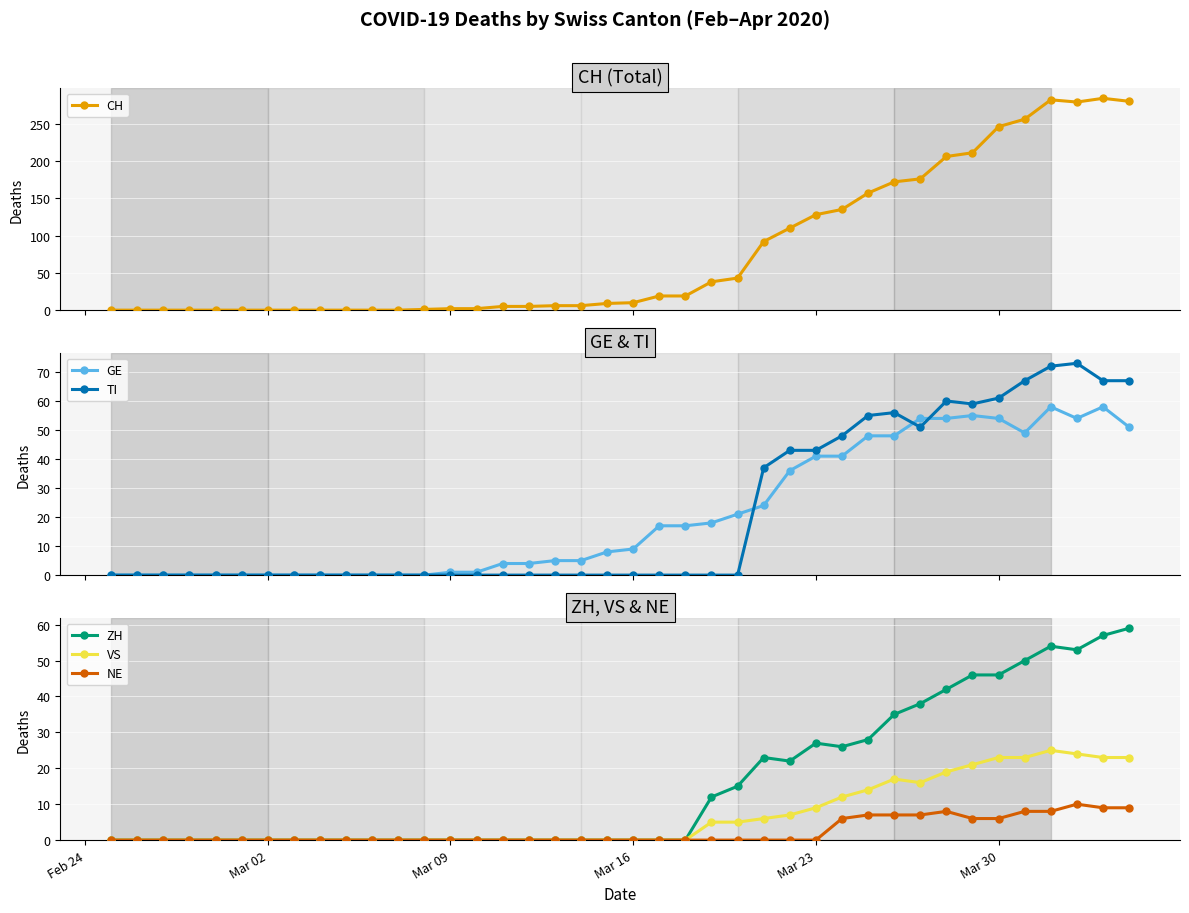

True or false: CH has more than 0 interior local peaks.

True